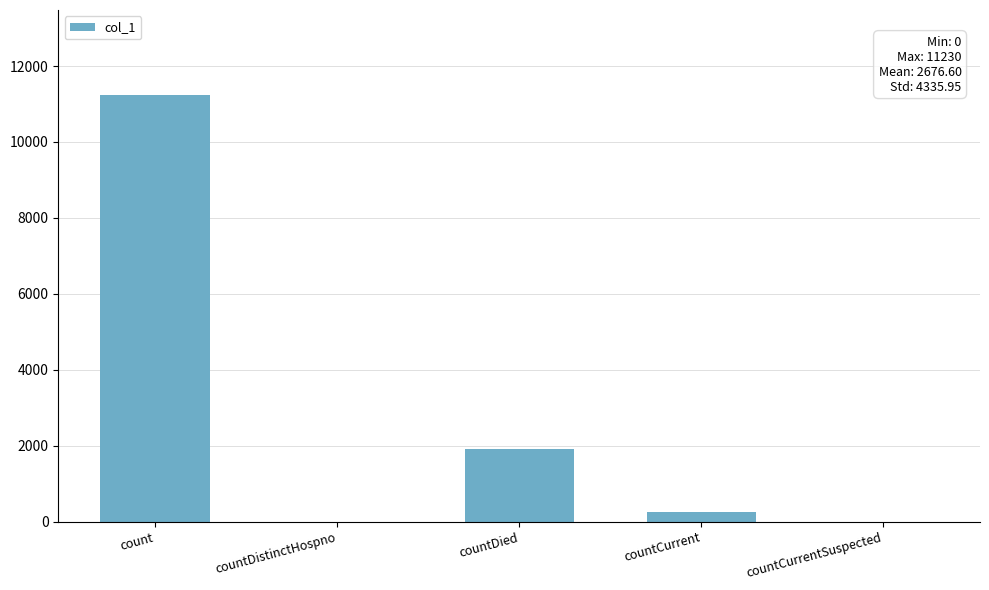

What is the change in value from countDied to countCurrentSuspected?

-1911